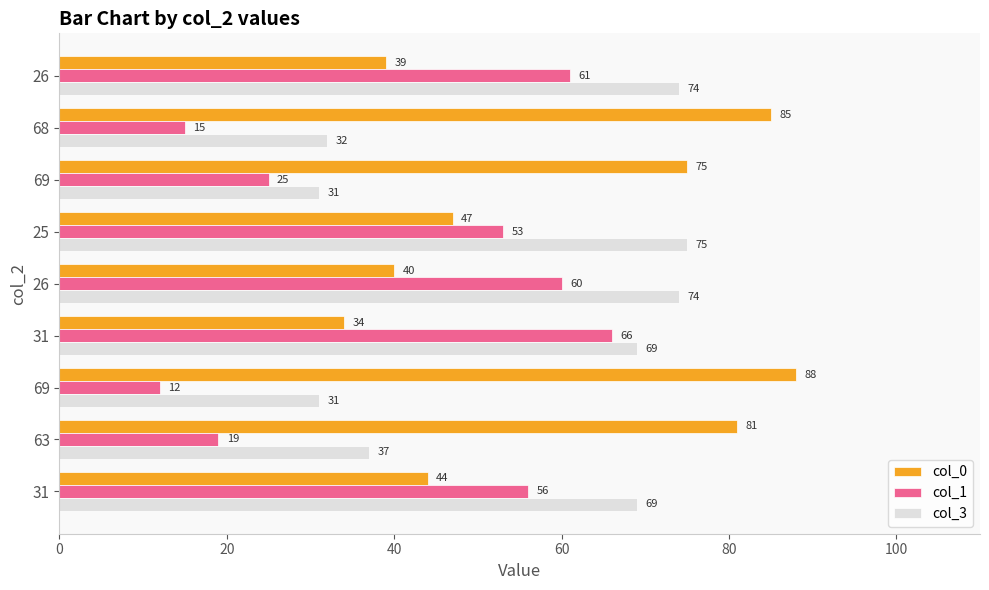

How many series are shown in this chart?

3